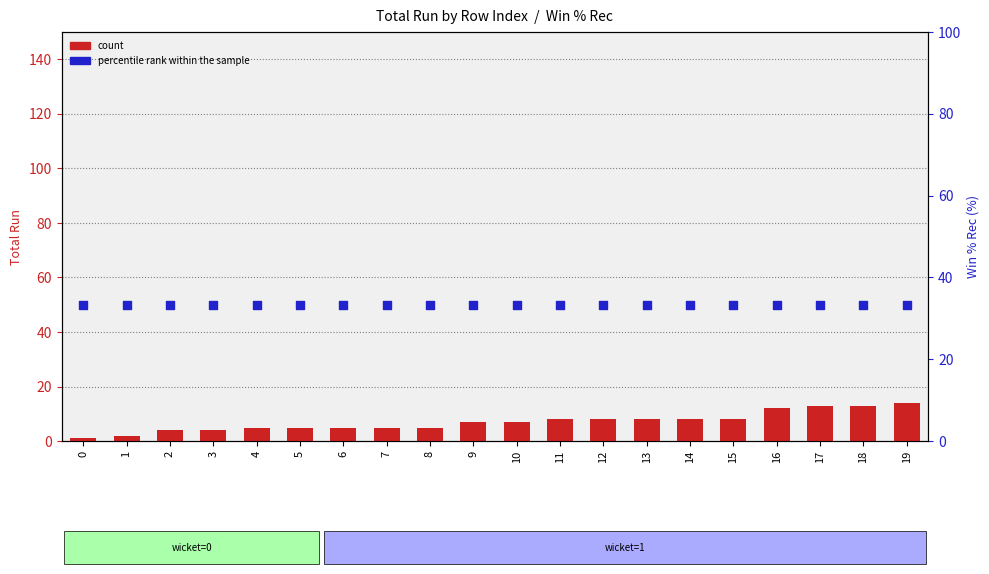

Which series has the largest Y range (max minus min)?

count